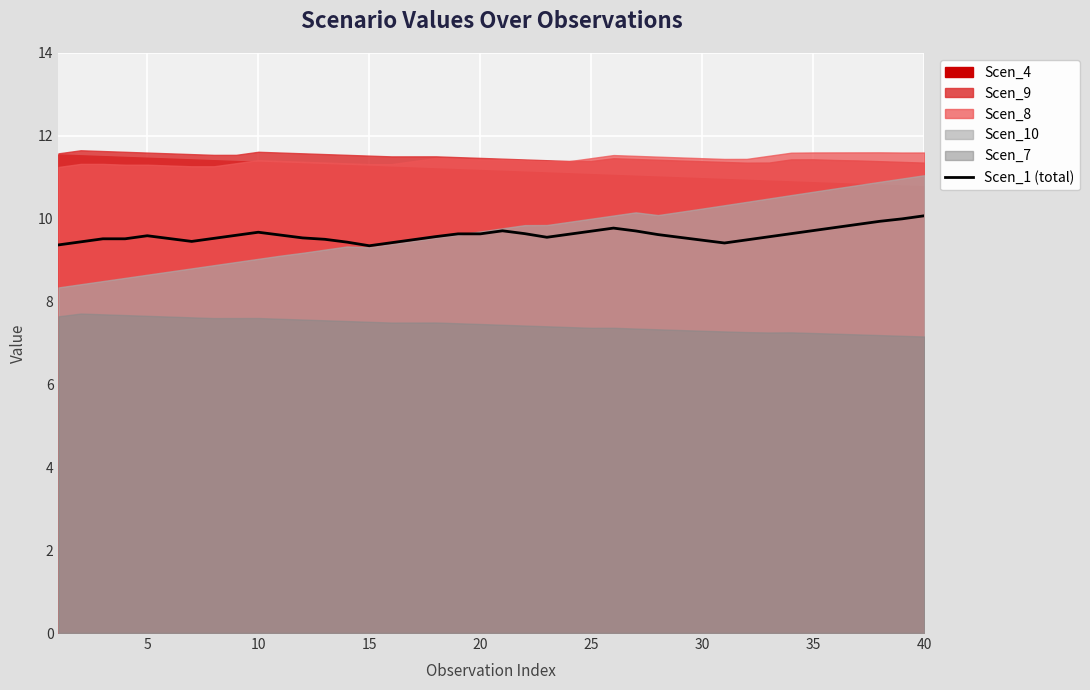

What is the highest value of the Scen_1 (total) series?

10.1